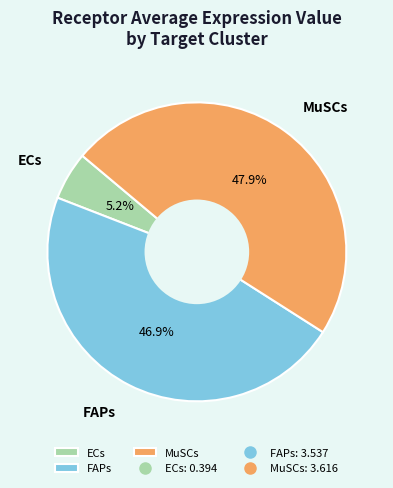

Which category has the biggest portion of the pie?

MuSCs